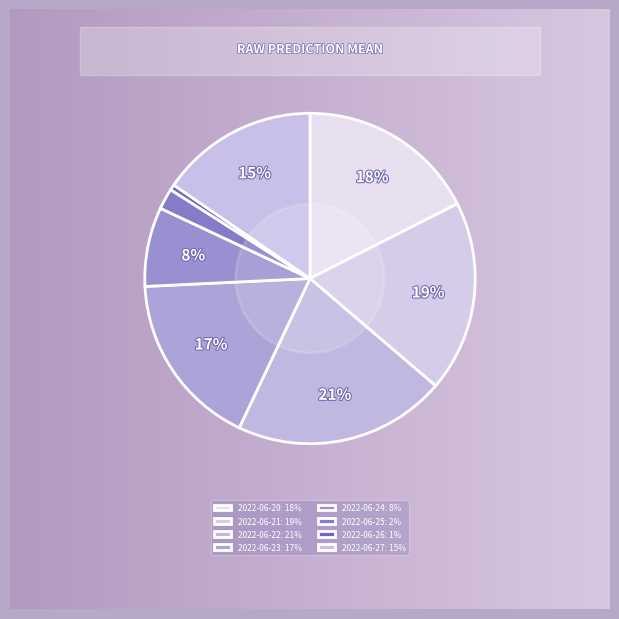

Does 2022-06-21 represent more than half of the total?

No